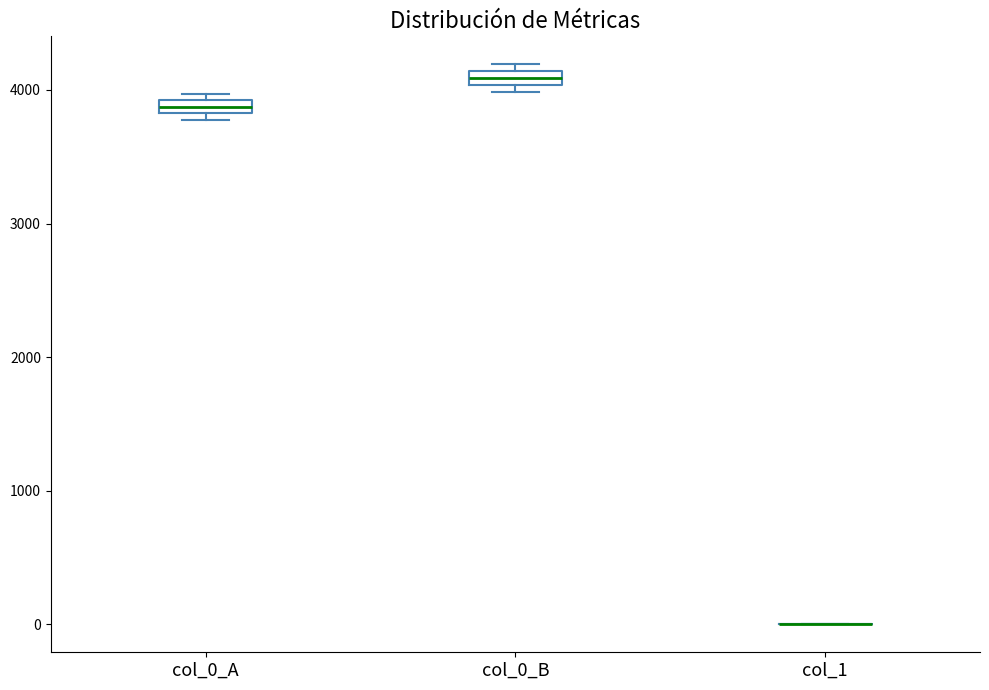

Where is the lower edge of the box for col_0_A on the y-axis? The values are not printed on the chart, so give them approximately, as read against the axis.

3800